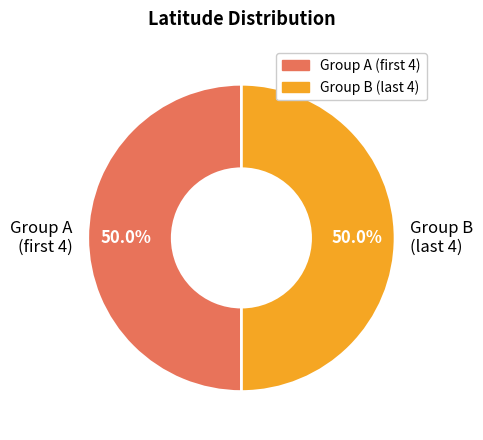

How many slices are in this pie chart?

2